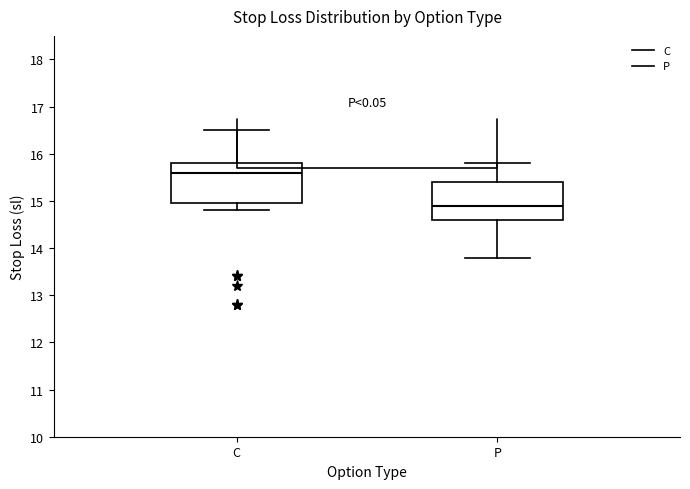

Reading left to right, transcribe this box plot: for each box, give where its median line is, the range the box spans, and where its two whiskers end, as read against the y-axis. The values are not printed on the chart, so give them approximately, as read against the axis.

C: median 15.6, box 15.0 to 15.8, whiskers 14.8 to 16.5
P: median 14.9, box 14.6 to 15.4, whiskers 13.8 to 15.8